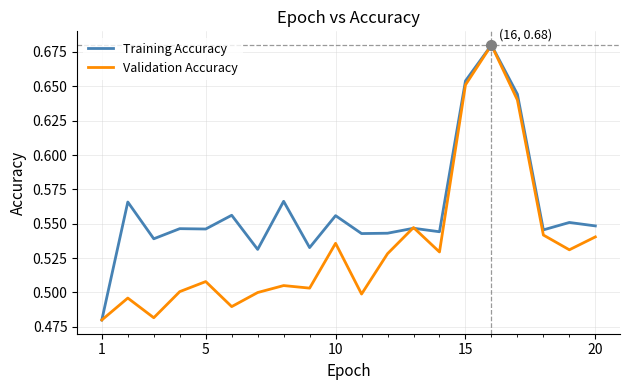

Which series ends up on top after the final intersection of Validation Accuracy and Training Accuracy?

Training Accuracy